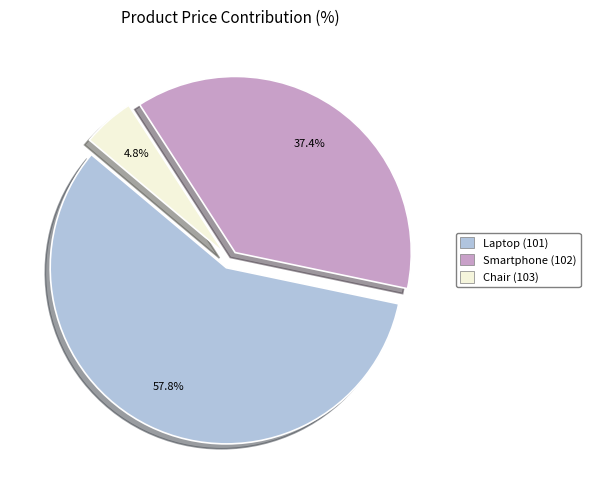

Rank the categories by value from lowest to highest.

Chair (103), Smartphone (102), Laptop (101)